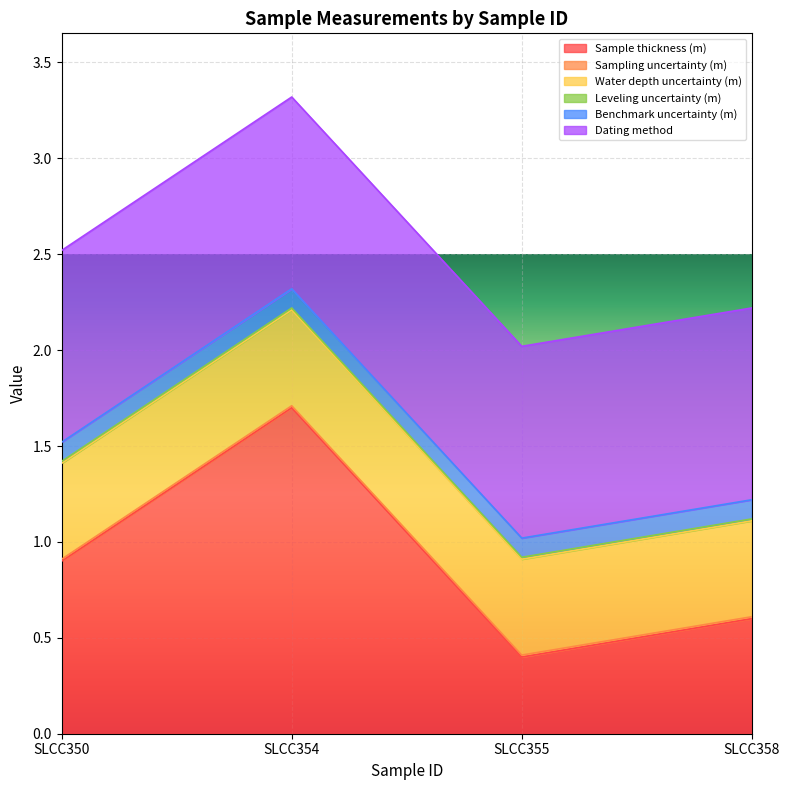

What is the value of the Benchmark uncertainty (m) point at the 4th from the left?

0.1